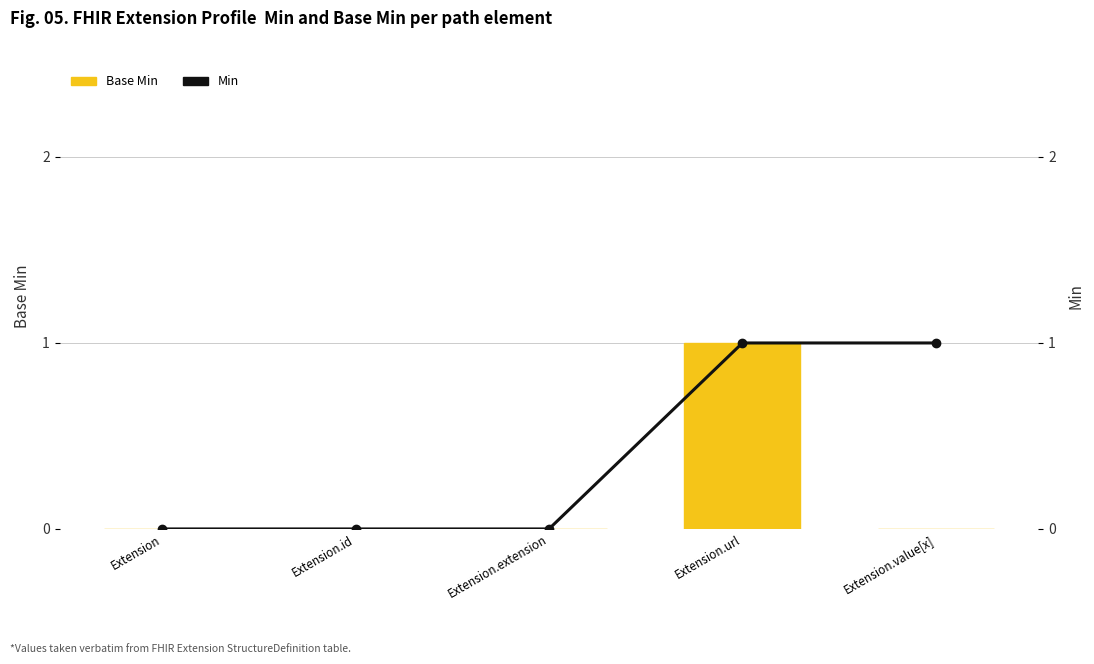

What is the label of the 3rd bar from the right?

Extension.extension